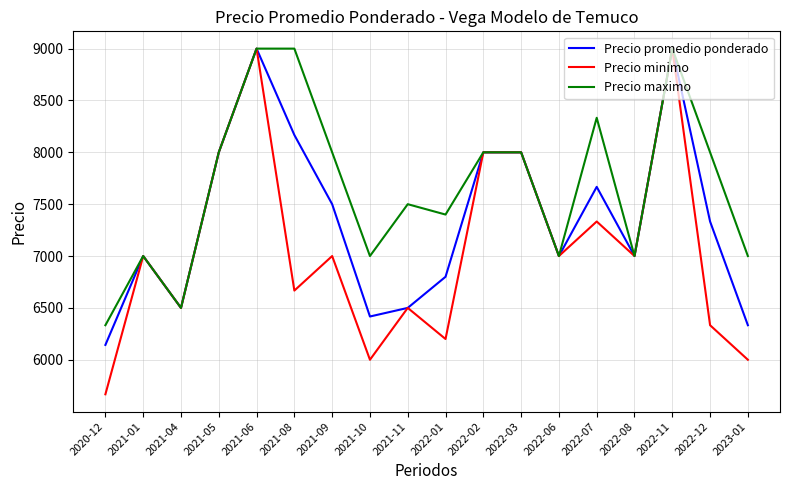

Does the chart display data point markers on the line(s)?

No